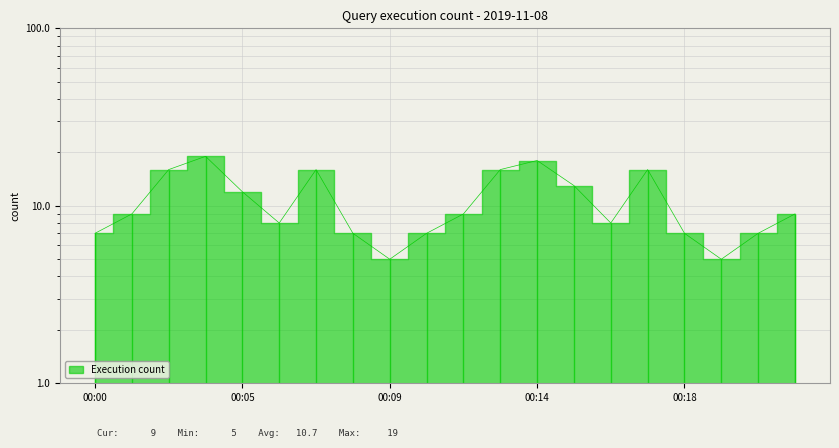

The value at 00:07 is 4. True or false?

False